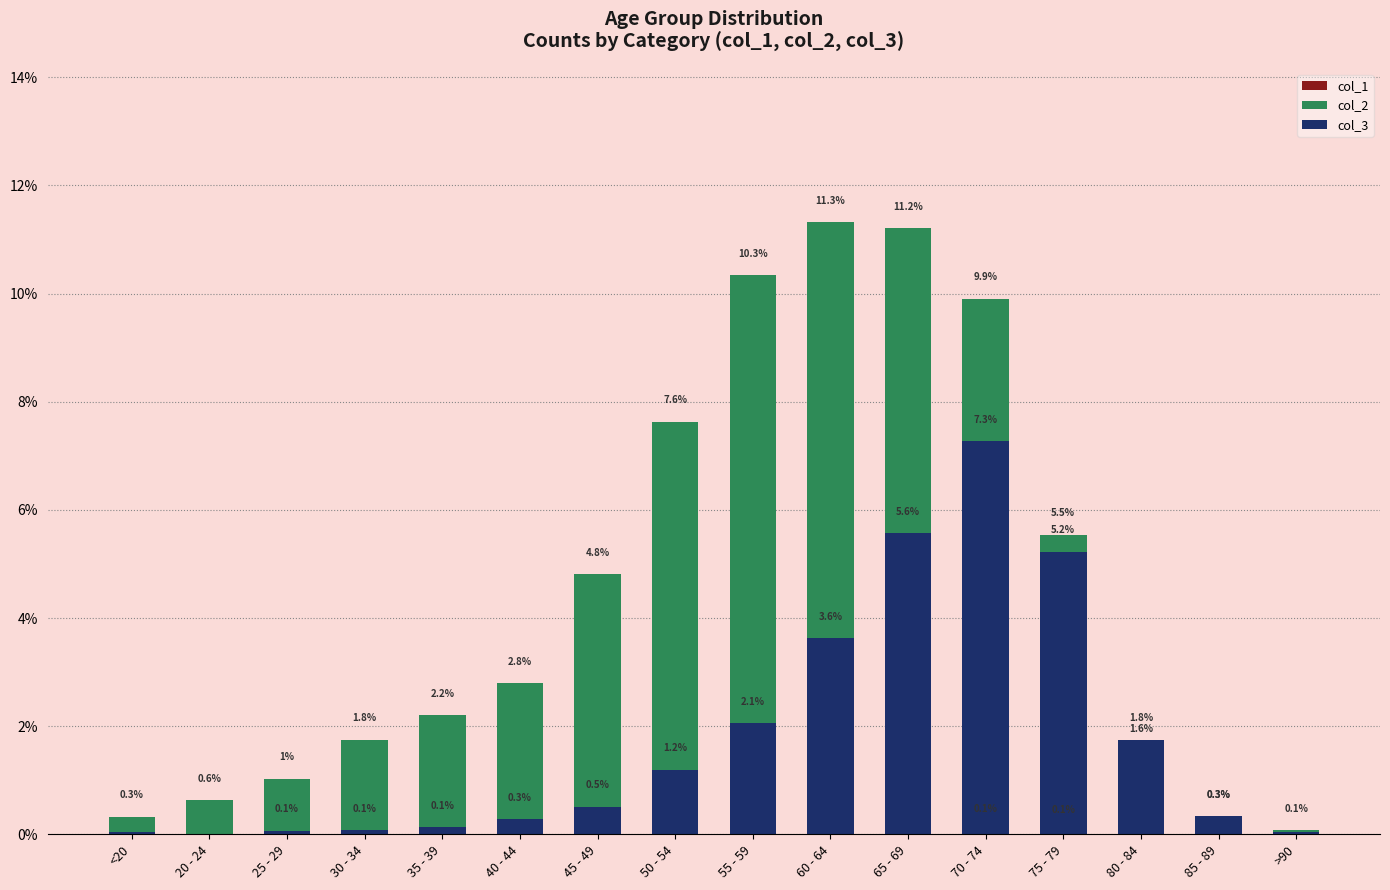

List the labels in order of col_1 value, smallest first.

20 - 24, 25 - 29, >90, <20, 35 - 39, 40 - 44, 45 - 49, 85 - 89, 30 - 34, 50 - 54, 80 - 84, 55 - 59, 65 - 69, 60 - 64, 75 - 79, 70 - 74